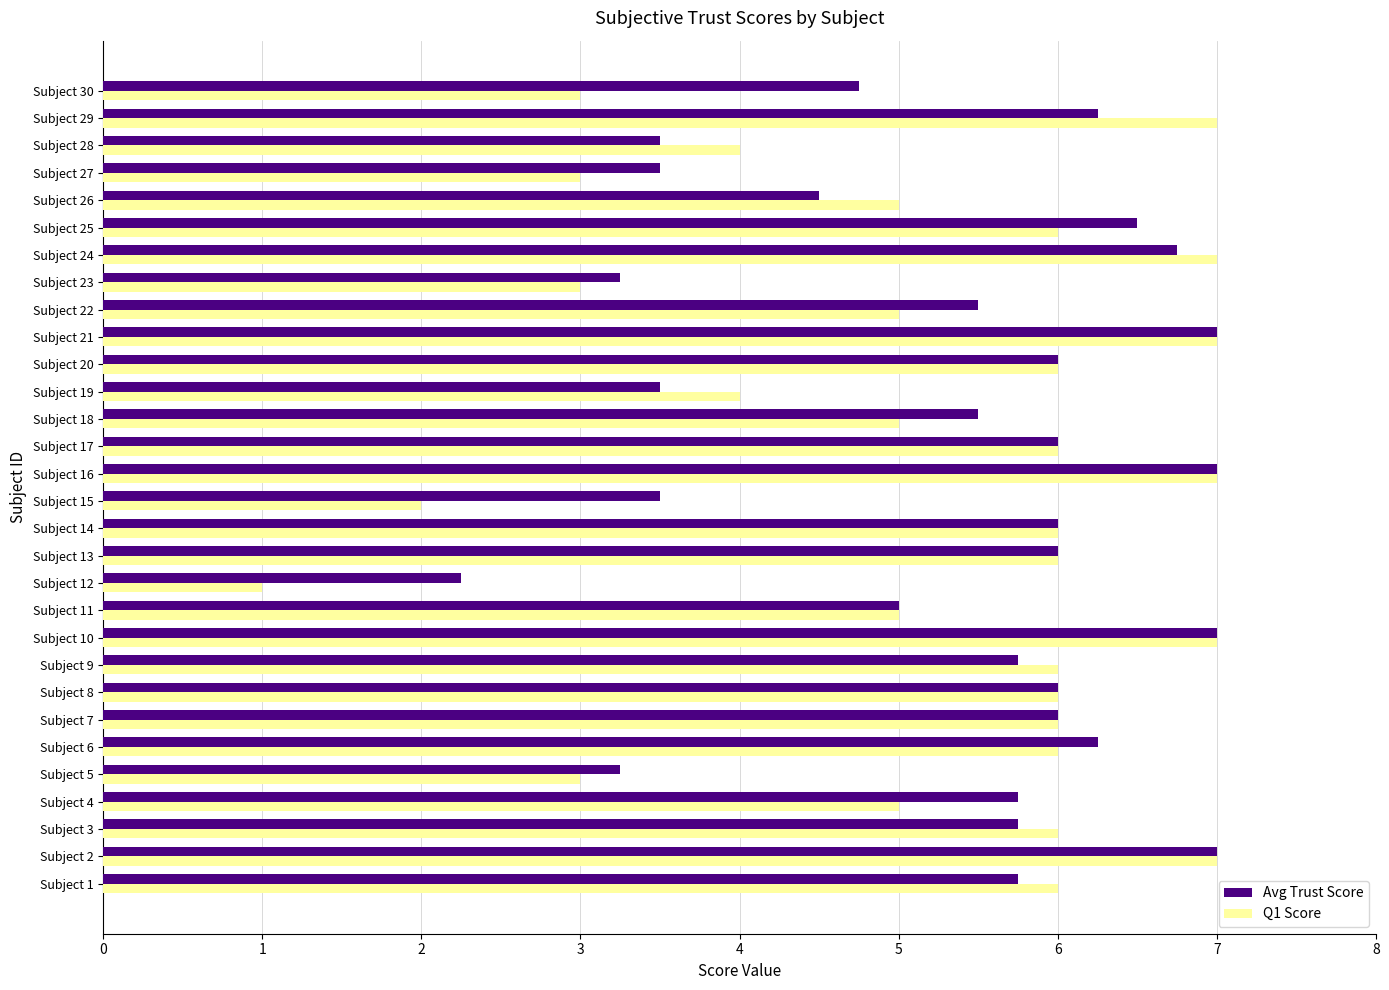

What is the difference between the maximum and minimum values in the Avg Trust Score series?

4.8